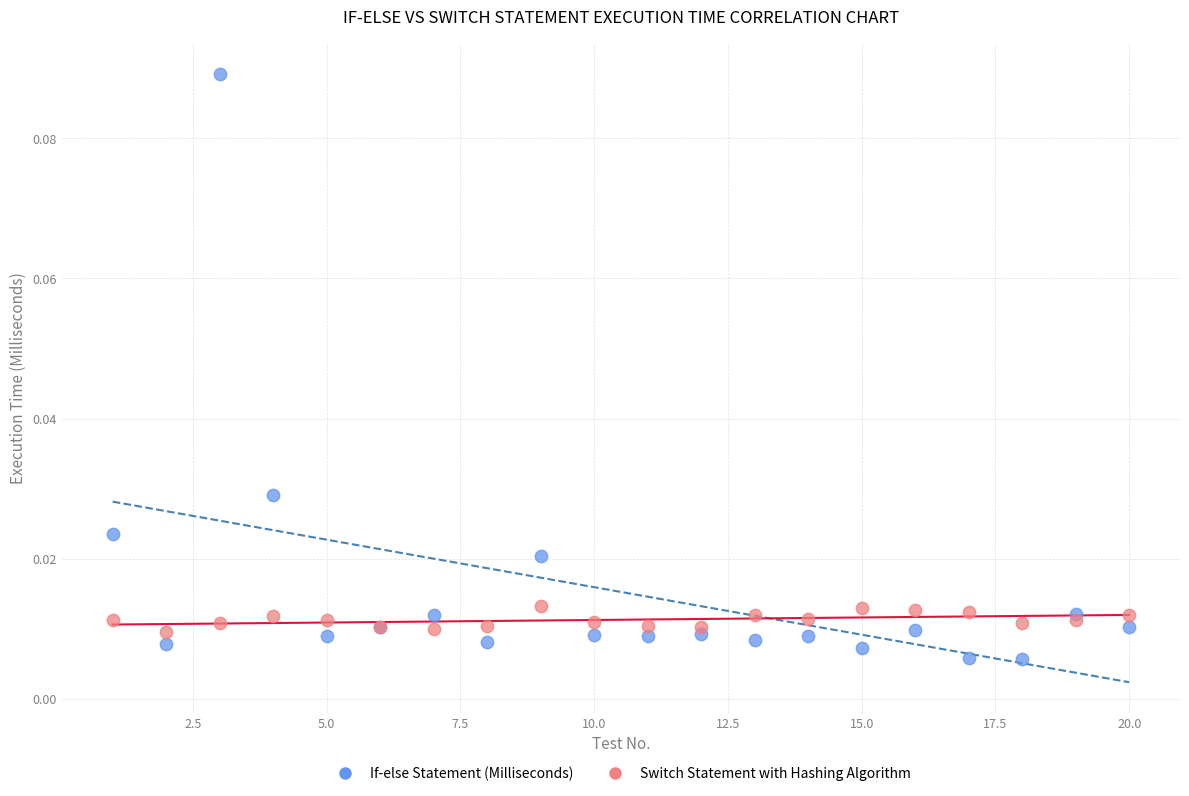

Which series reaches the maximum Y coordinate?

If-else Statement (Milliseconds)